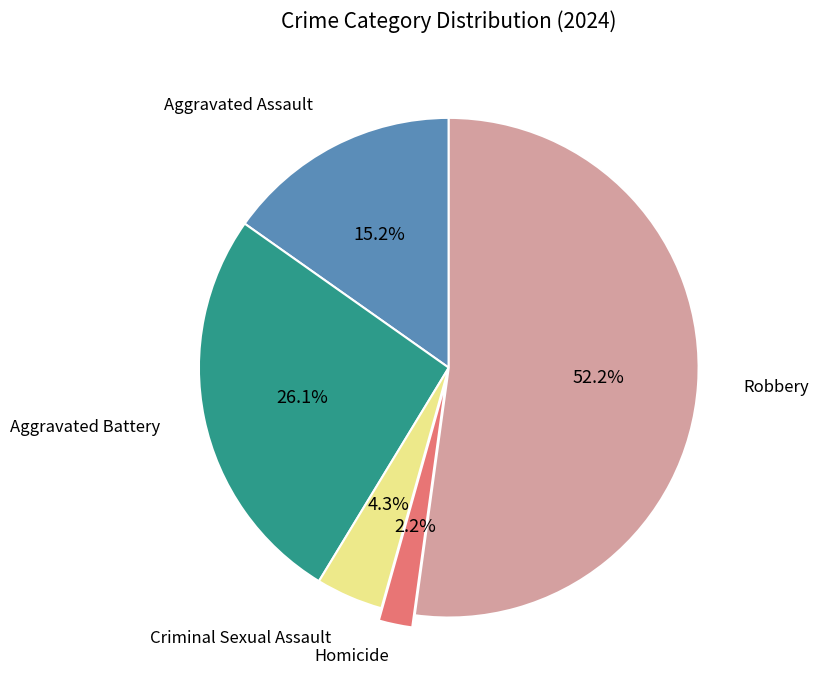

True or false: Homicide accounts for 2% of the total.

True